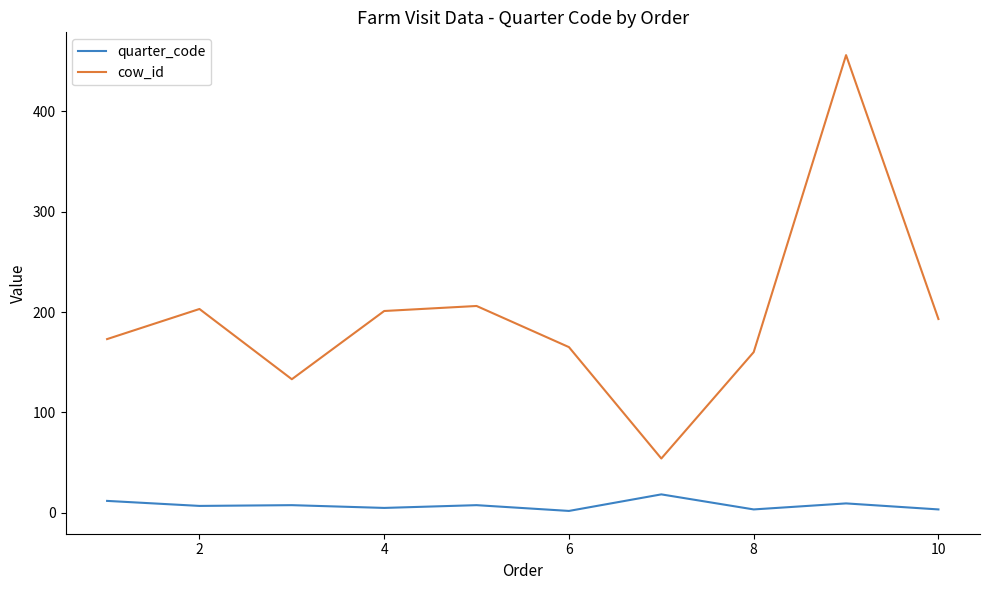

Which series has the widest spread of values?

cow_id